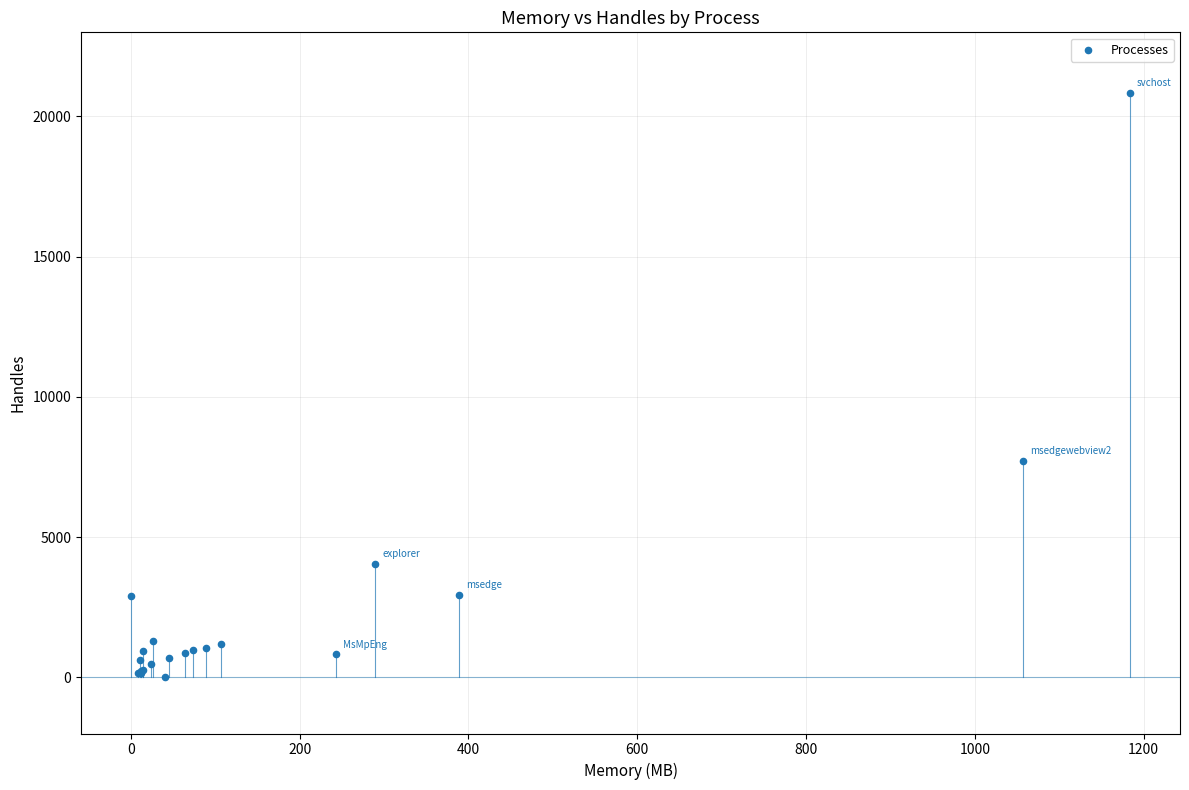

What Y value in the scatter plot is closest to 10414?

7731